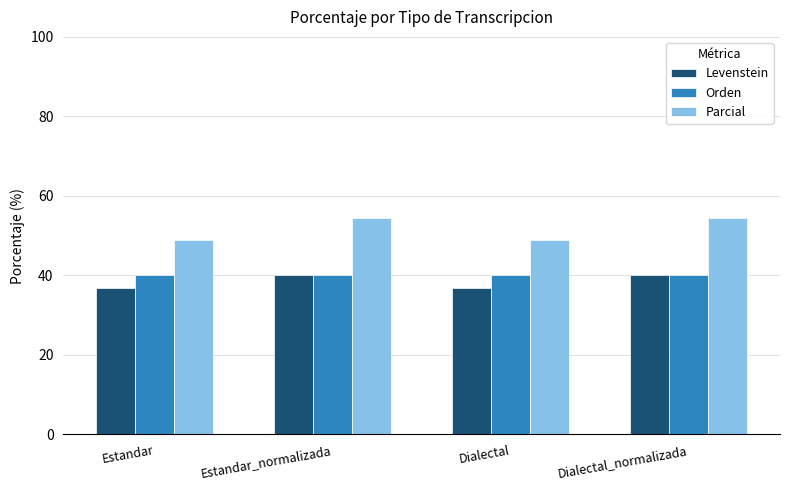

How many bars are there in each group?

3